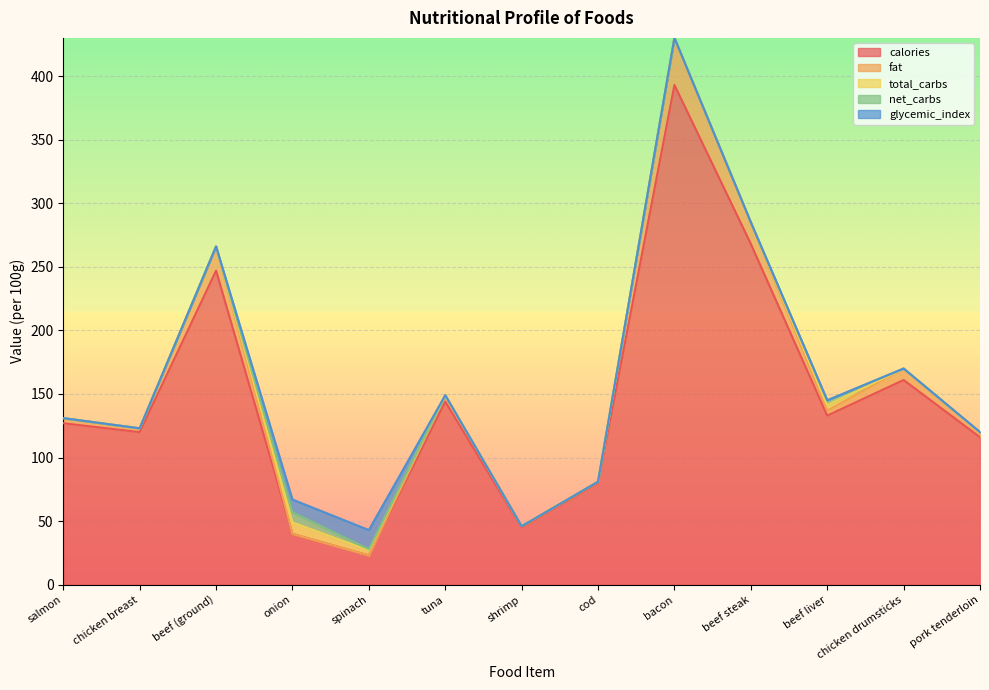

Does the chart display data point markers on the line(s)?

No